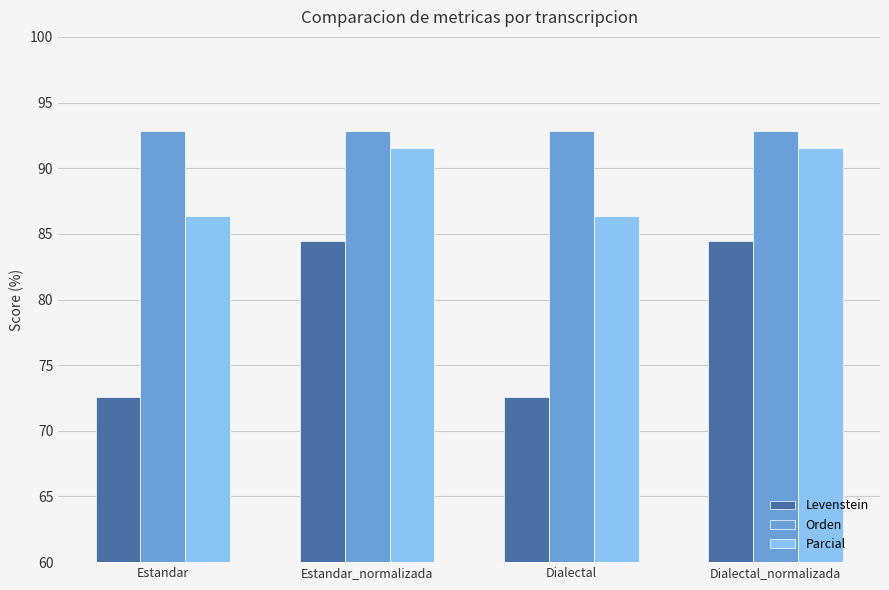

What is the minimum value for Levenstein?

72.5